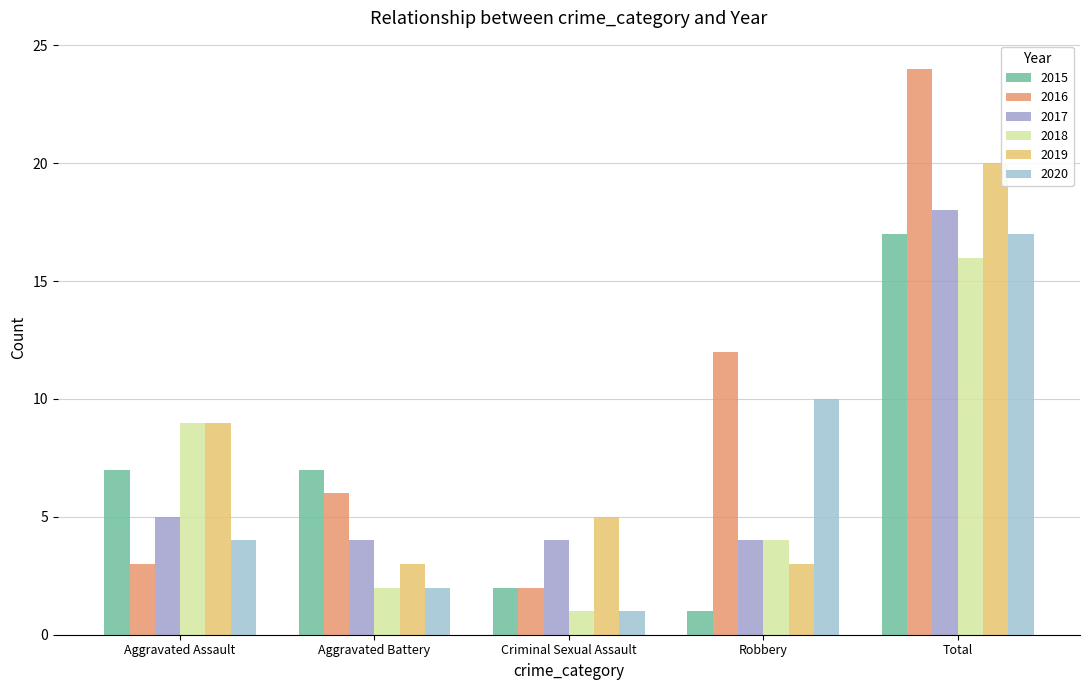

What is the sum of the 2017 values at Criminal Sexual Assault and Total?

22